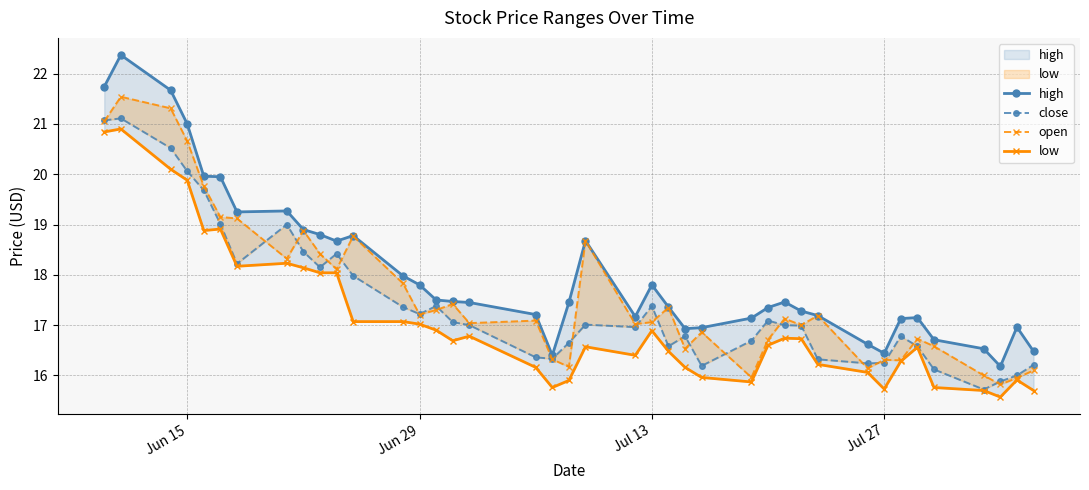

In high, how many points are higher than both neighbors (excluding endpoints)?

8